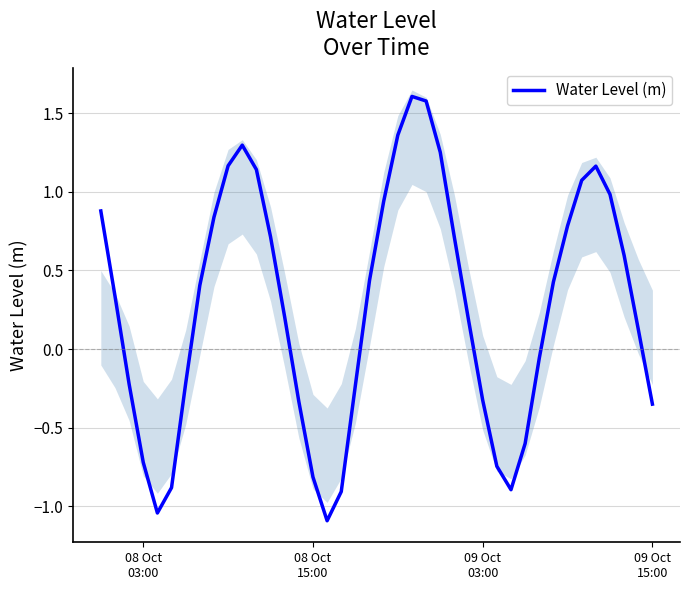

What is the highest value of the Water Level (m) series?

1.6